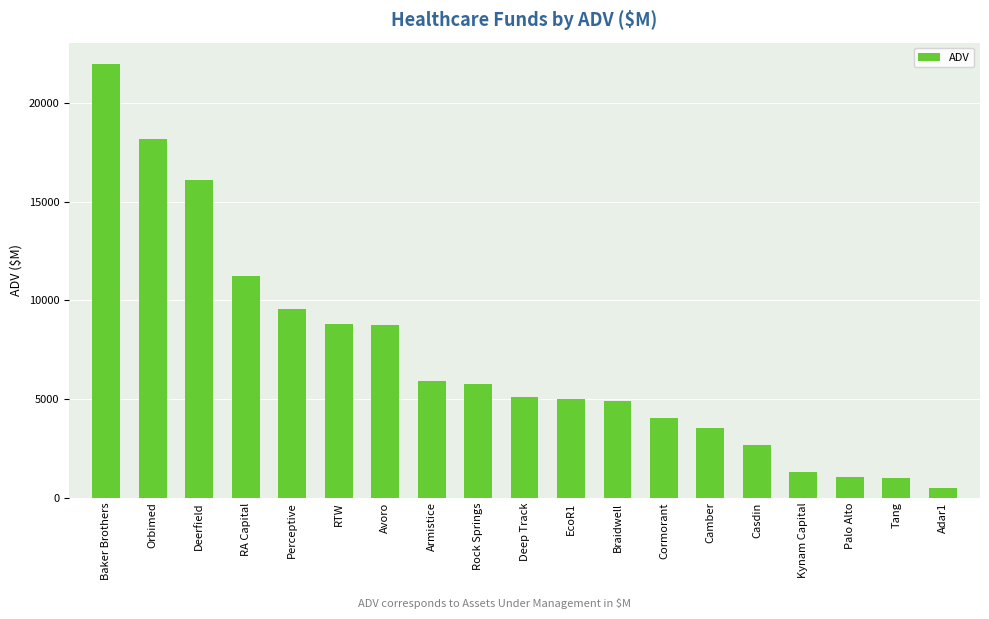

How many bars are there in total?

19